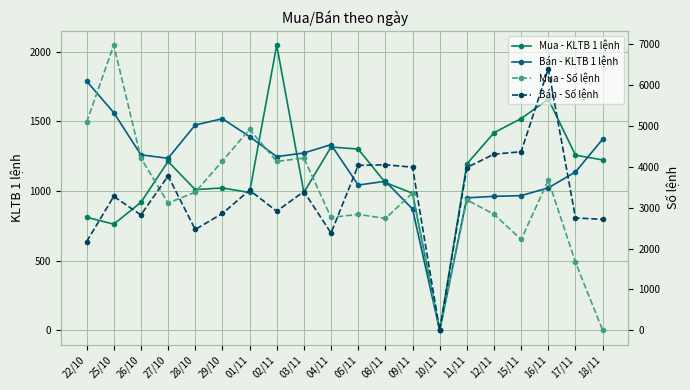

What are all the series names shown in the legend?

Mua - KLTB 1 lệnh, Bán - KLTB 1 lệnh, Mua - Số lệnh, Bán - Số lệnh